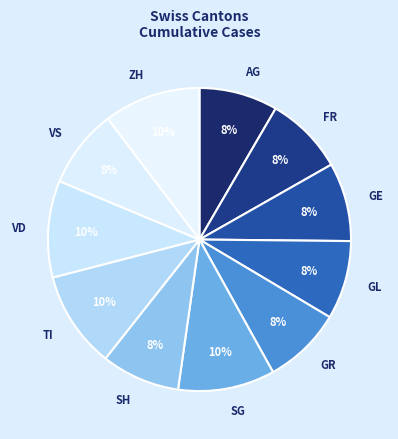

The VD slice represents 1% of the pie. True or false?

False